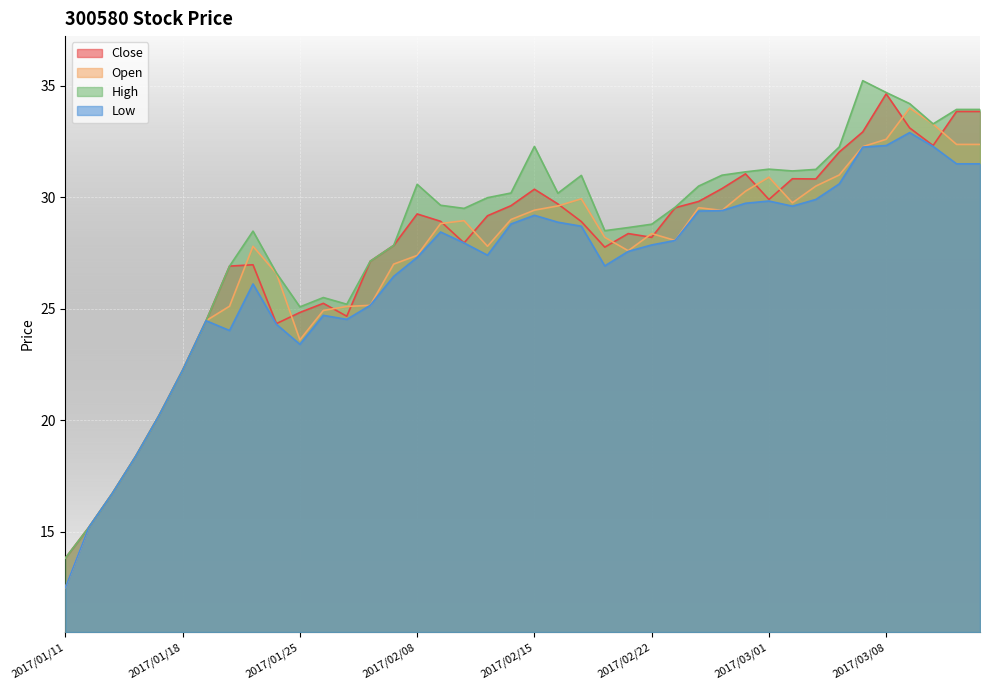

What is the difference between the maximum and minimum values in the High series?

21.4